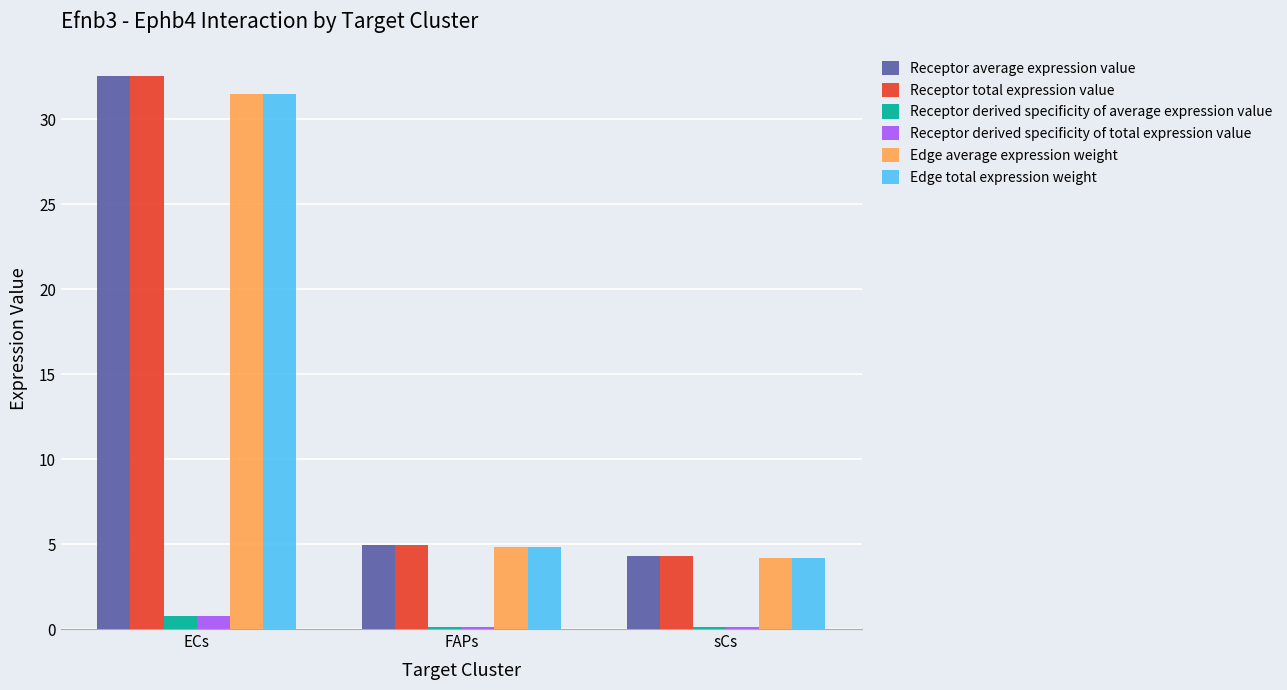

What is the label of the 3rd bar from the right?

ECs